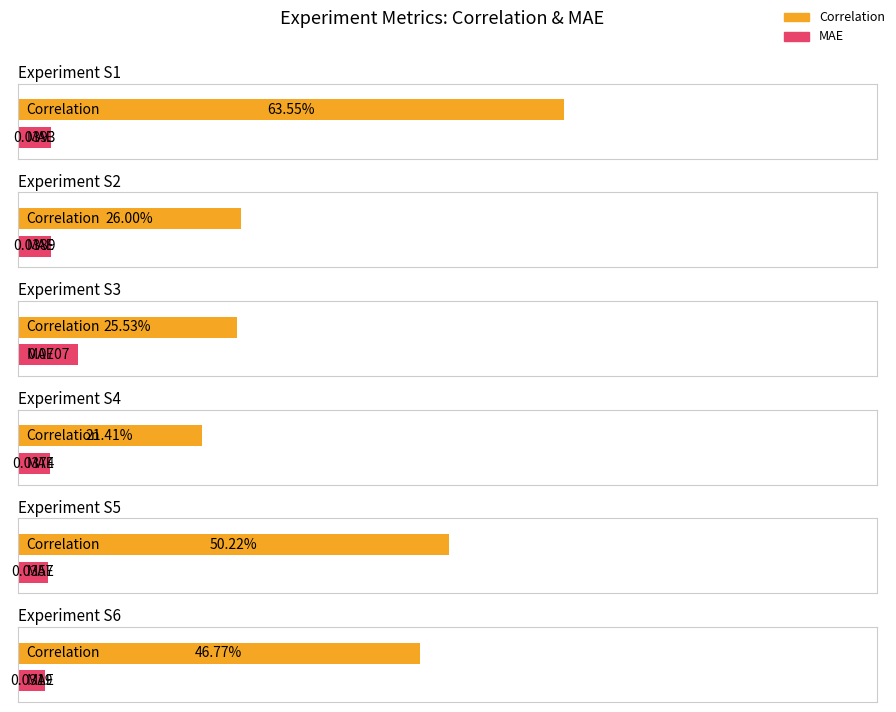

Reading right to left, extract all data points from this chart.

Correlation: 0.5	0.5	0.2	0.3	0.3	0.6
MAE: 0.0	0.0	0.0	0.1	0.0	0.0